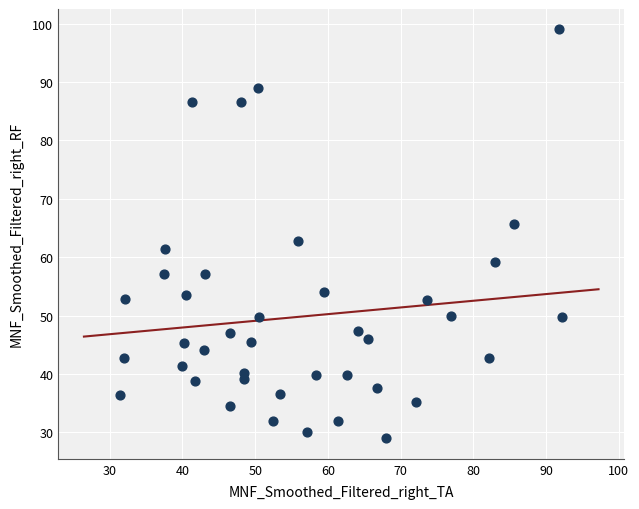

What is the range of Y values (max minus min)?

70.0